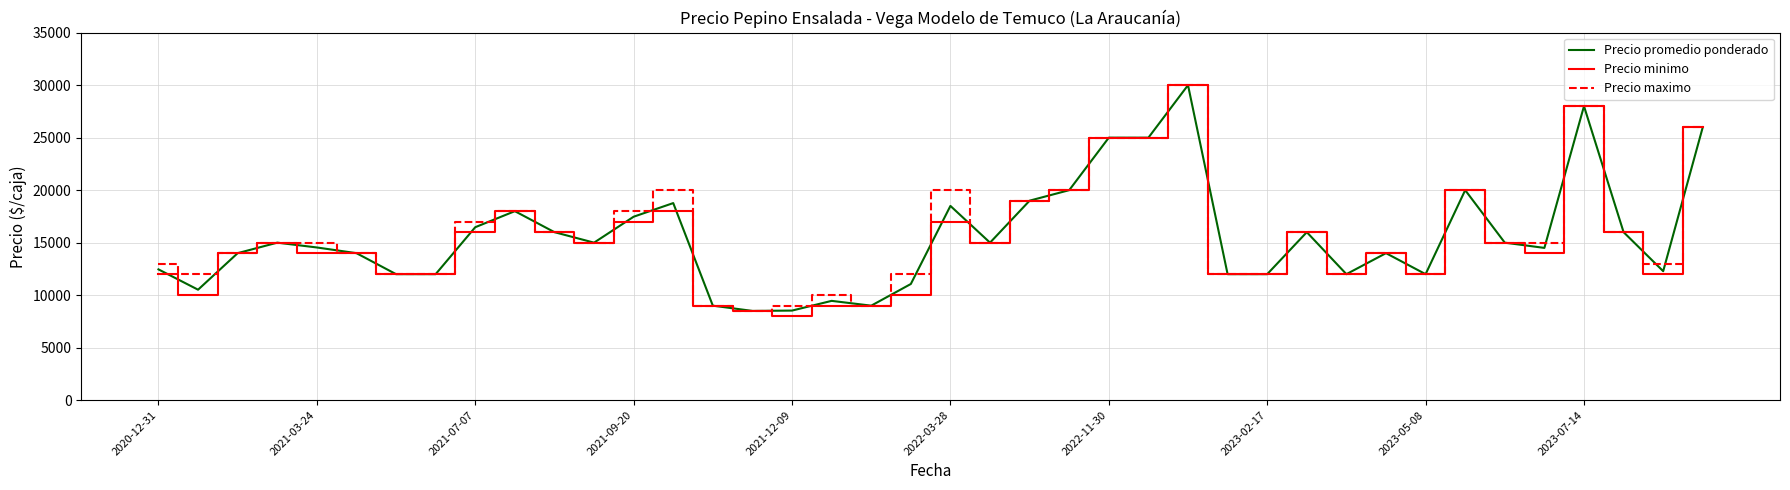

What is the maximum value shown in the chart?

30000